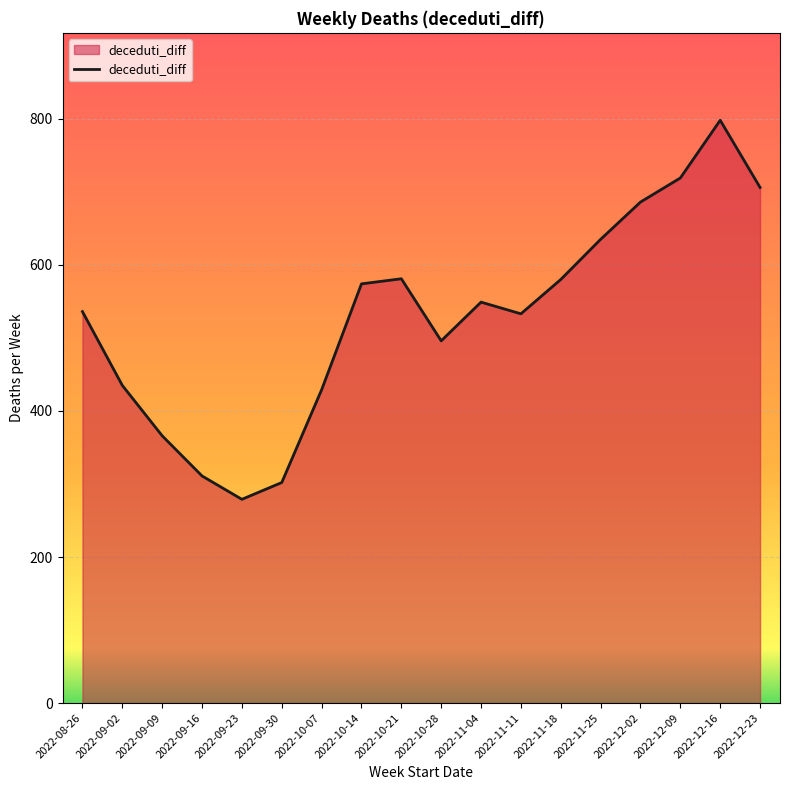

Is it true that the value at 2022-11-04 is 226?

False